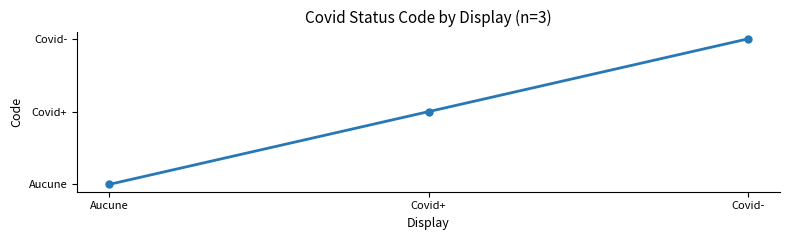

Which label corresponds to the smallest value in the chart?

Aucune